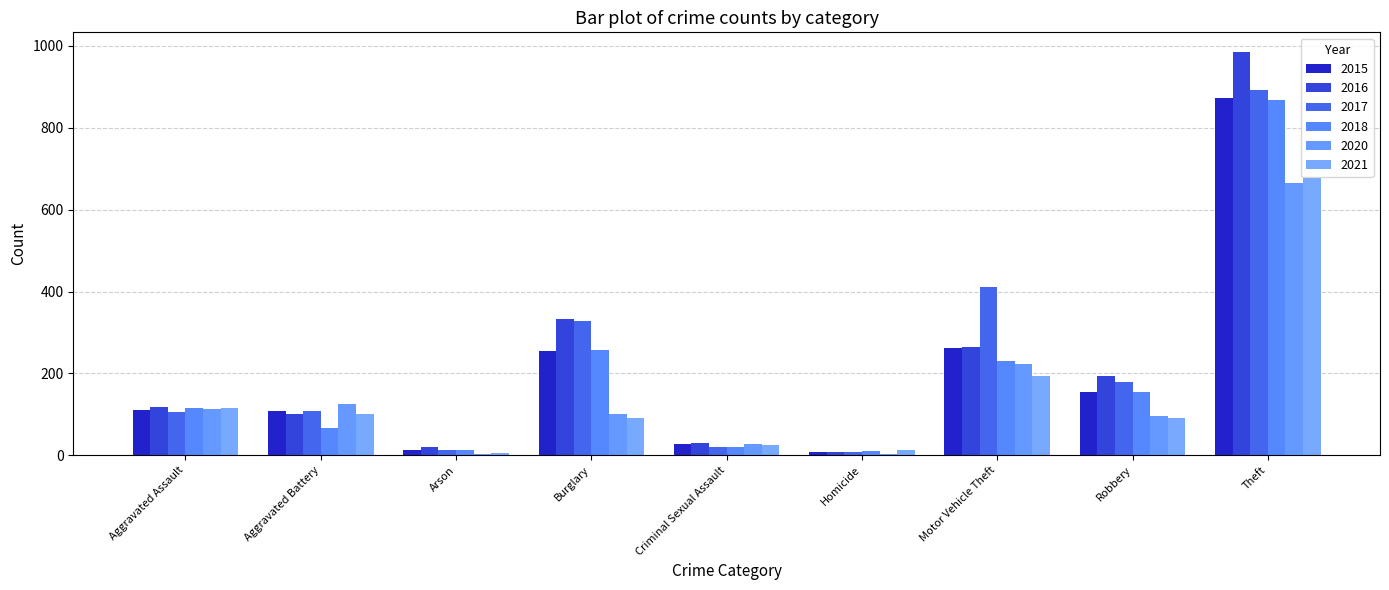

At how many categories does at least one series exceed 735?

1